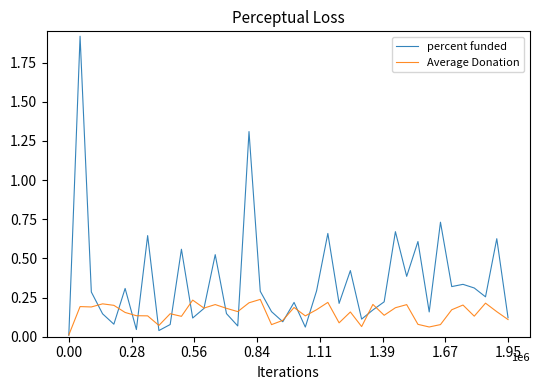

Is this an area chart (filled region under the line)?

No